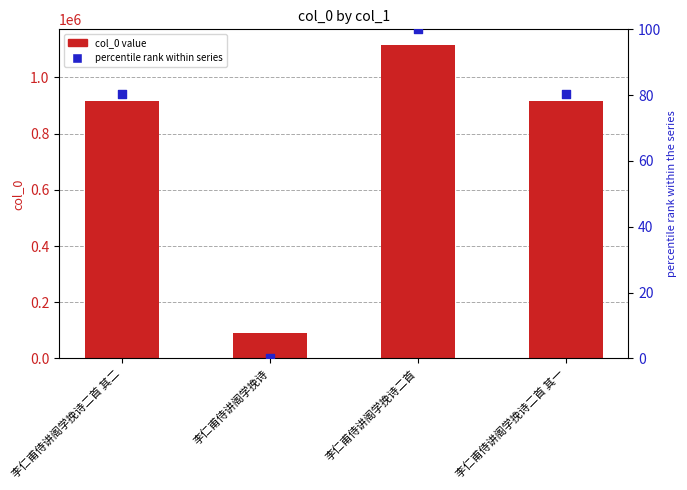

Is the value of percentile rank within series at 李仁甫侍讲阁学挽诗二首 其一 greater than the value of col_0 value at 李仁甫侍讲阁学挽诗二首 其二?

No